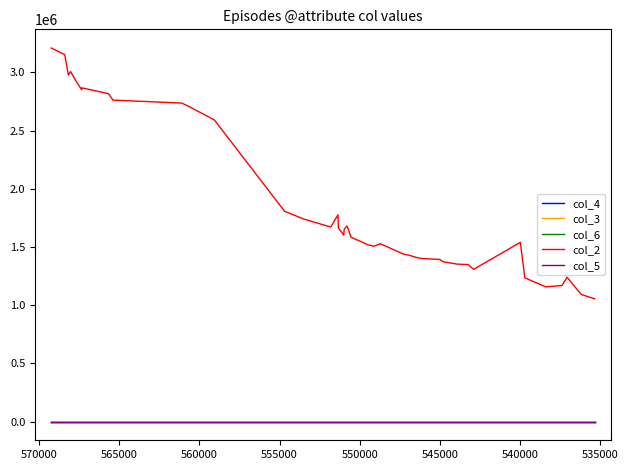

How many values in the col_2 series are below 1601943?

20